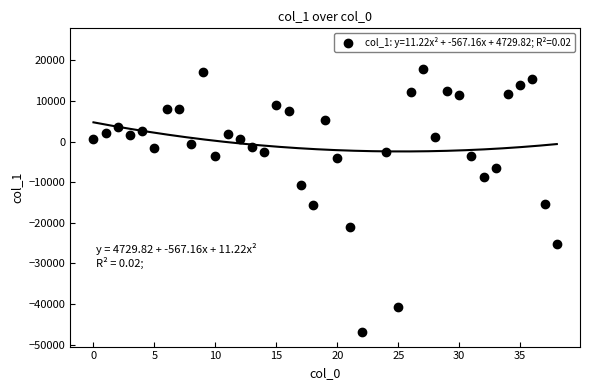

What is the average value?

-575.3